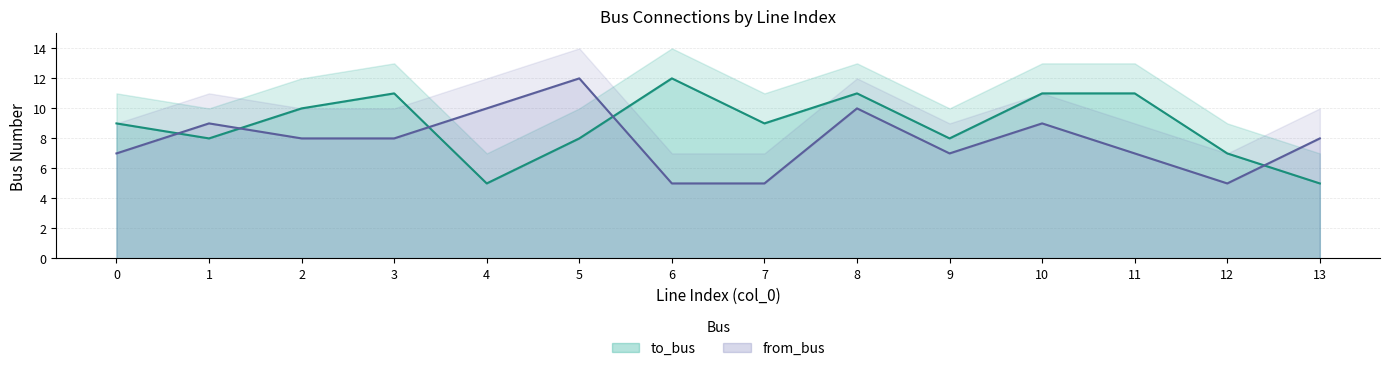

Where is the first local minimum for to_bus?

1